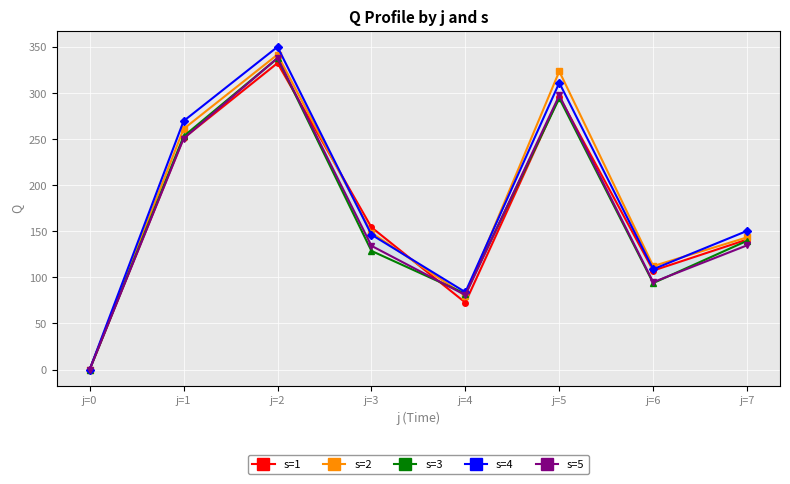

What is the difference between the maximum and minimum values in the s=2 series?

341.7